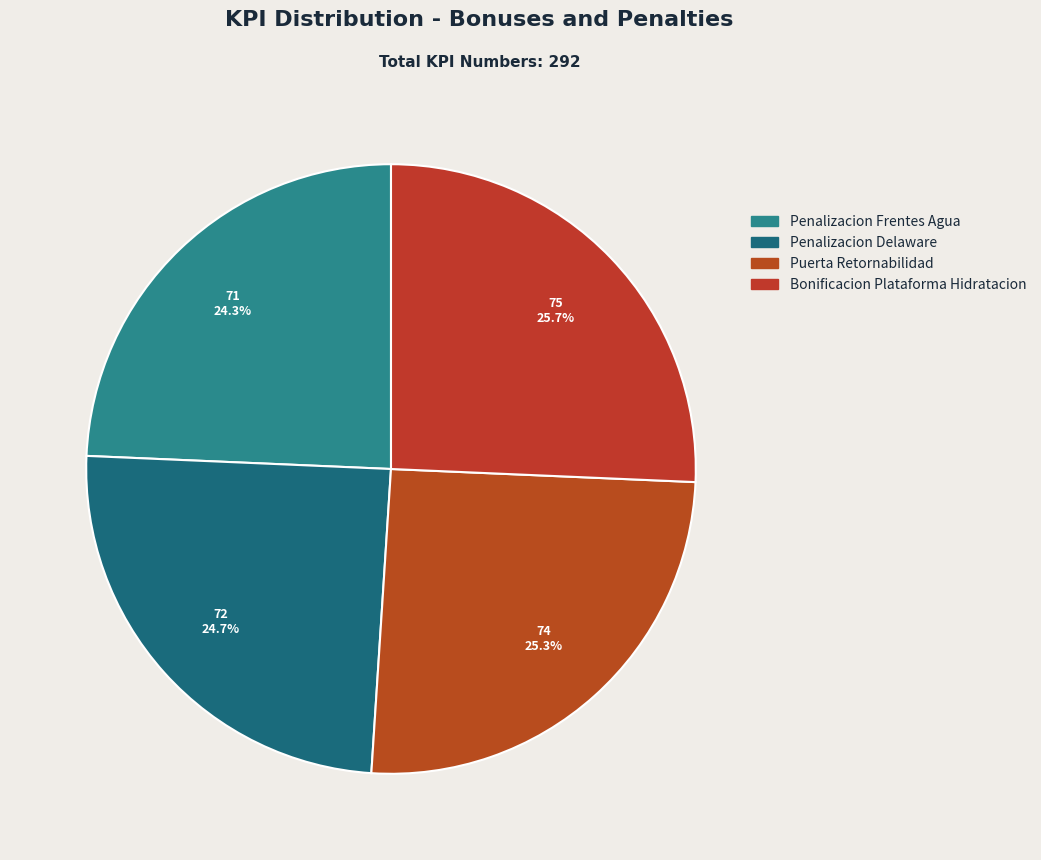

Is it true that Penalizacion Delaware is 25% of the pie?

True